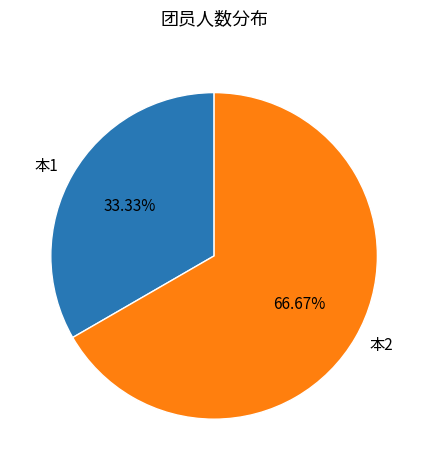

To the nearest percent, what is the average slice percentage?

50%